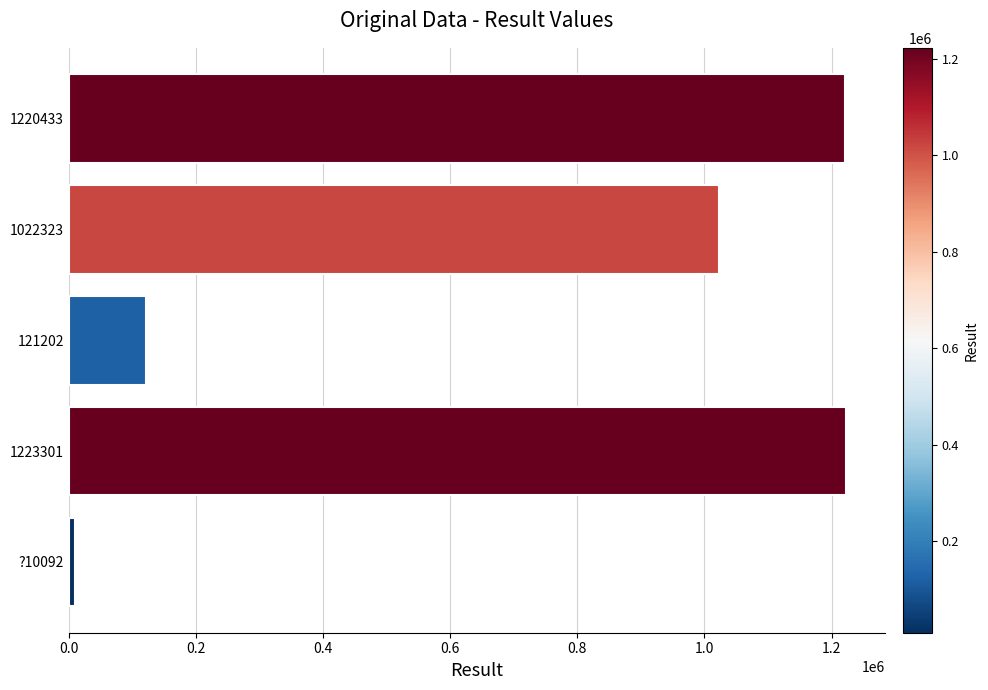

What is the average value?

719470